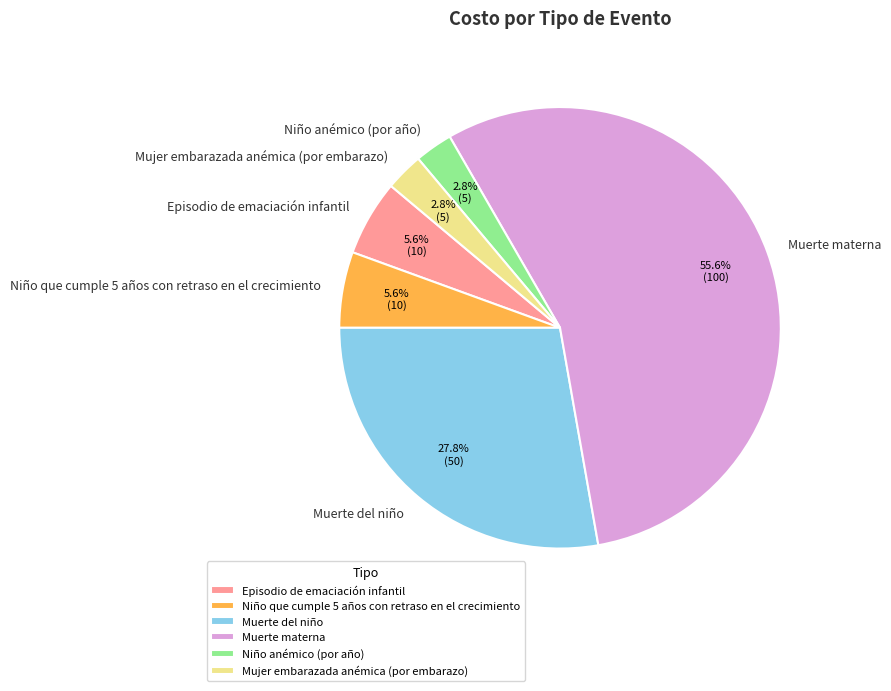

Do Muerte del niño and Muerte materna together represent more than half of the pie?

Yes